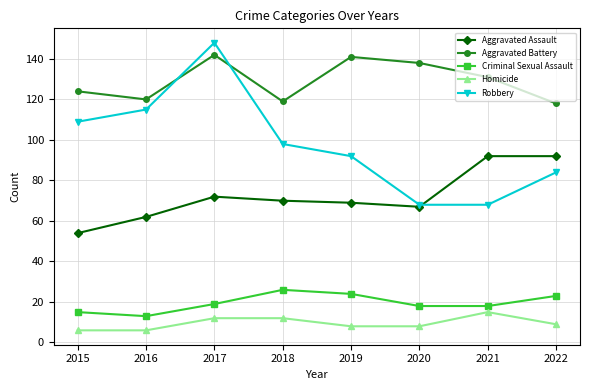

What is the value of the Homicide point at the 8th from the left?

9